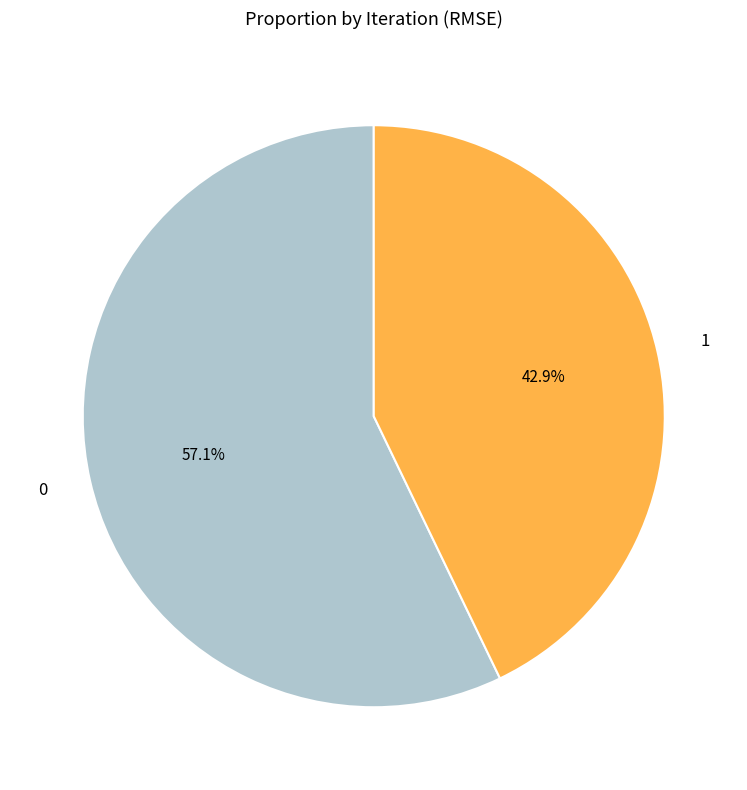

What percentage do 0 and 1 together represent?

100.0%